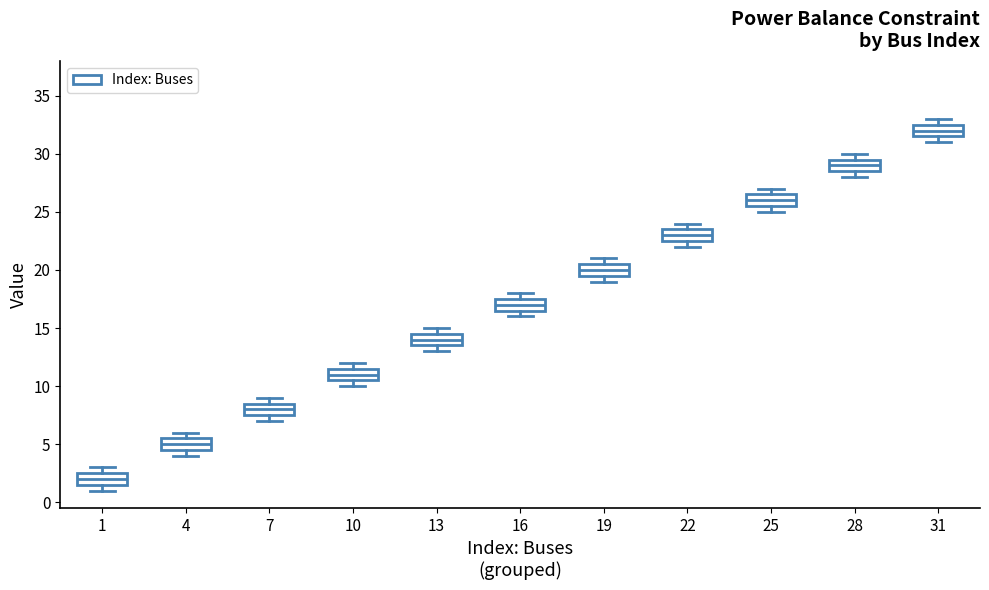

Reading left to right, read every box against the y-axis: the position of its median line, the range the box covers, and the ends of its whiskers. The values are not printed on the chart, so give them approximately, as read against the axis.

1: median 2.0, box 1.5 to 2.5, whiskers 1.0 to 3.0
4: median 5.0, box 4.5 to 5.5, whiskers 4.0 to 6.0
7: median 8.0, box 7.5 to 8.5, whiskers 7.0 to 9.0
10: median 11.0, box 10.5 to 11.5, whiskers 10.0 to 12.0
13: median 14.0, box 13.5 to 14.5, whiskers 13.0 to 15.0
16: median 17.0, box 16.5 to 17.5, whiskers 16.0 to 18.0
19: median 20.0, box 19.5 to 20.5, whiskers 19.0 to 21.0
22: median 23.0, box 22.5 to 23.5, whiskers 22.0 to 24.0
25: median 26.0, box 25.5 to 26.5, whiskers 25.0 to 27.0
28: median 29.0, box 28.5 to 29.5, whiskers 28.0 to 30.0
31: median 32.0, box 31.5 to 32.5, whiskers 31.0 to 33.0